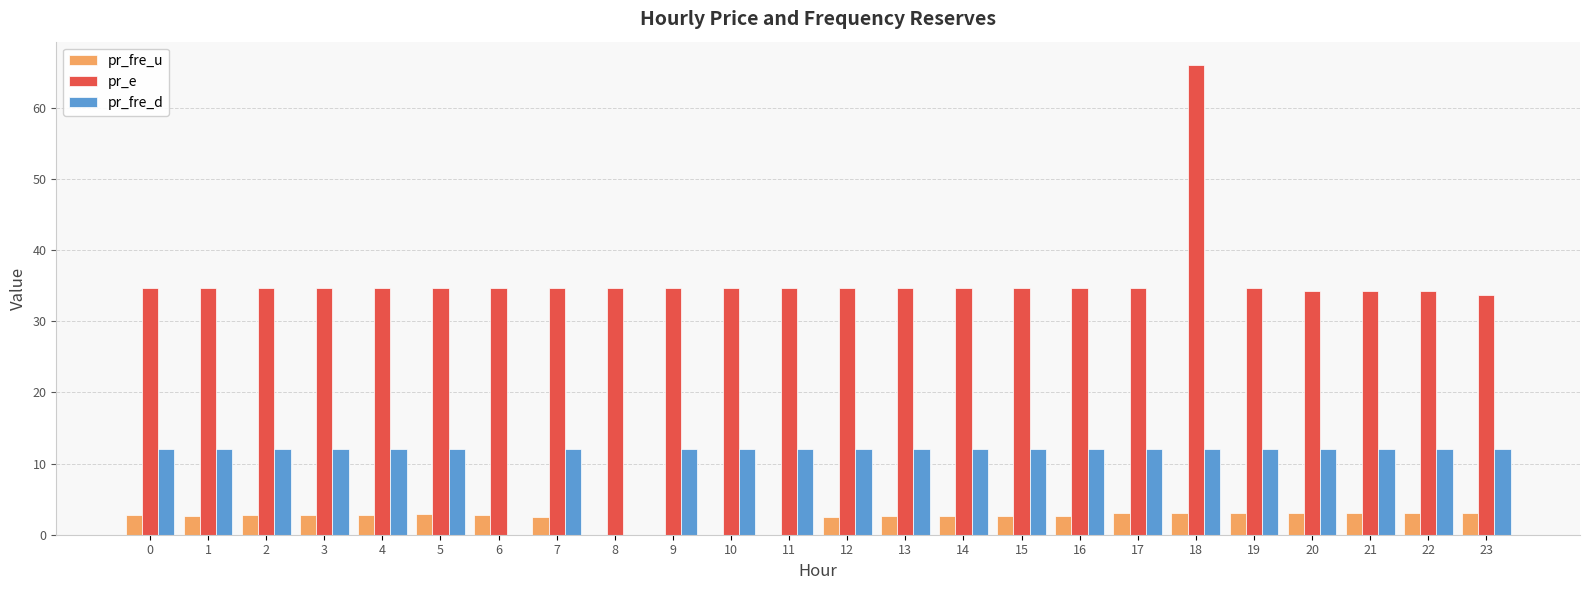

Which series has the widest spread of values?

pr_e